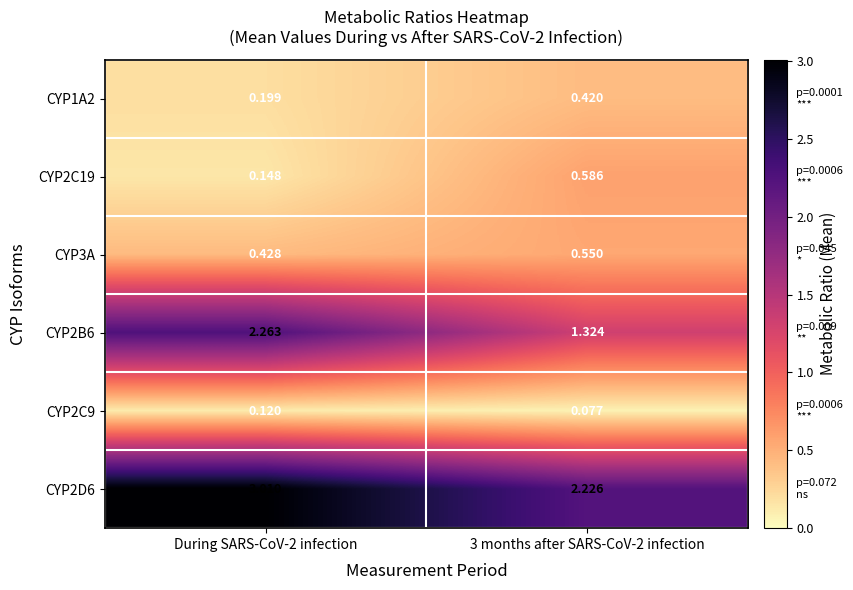

What is the difference between the highest and lowest values at 3 months after SARS-CoV-2 infection?

2.1